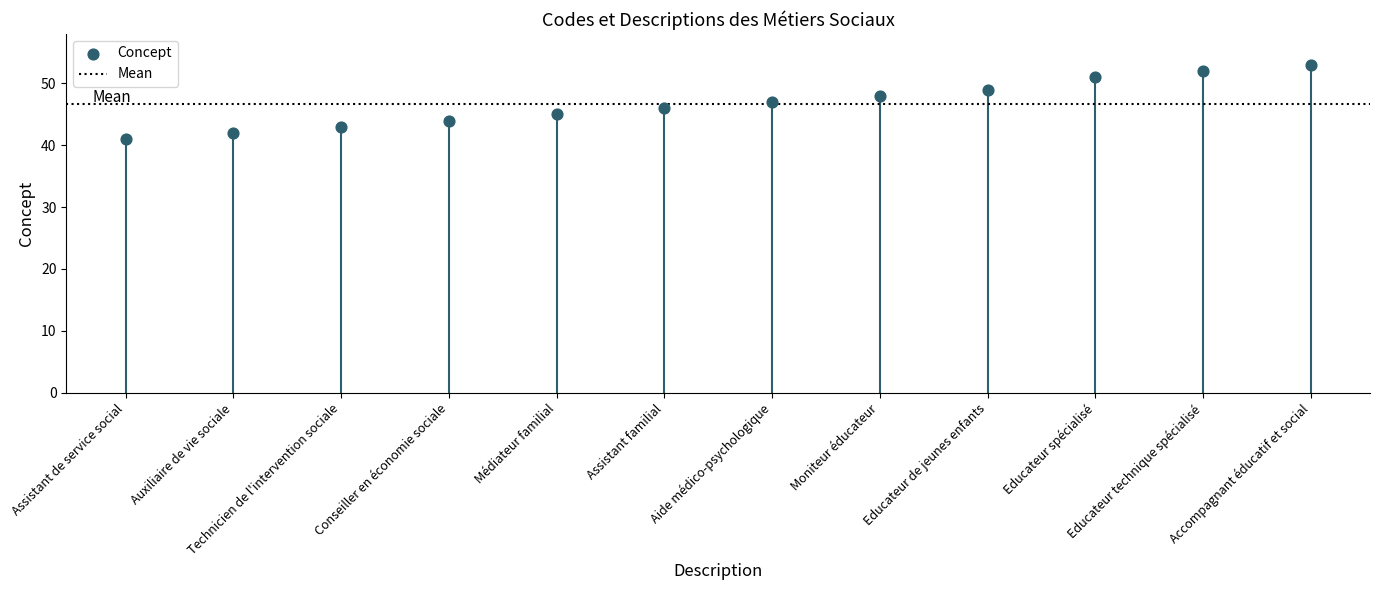

What is the average Y value?

47